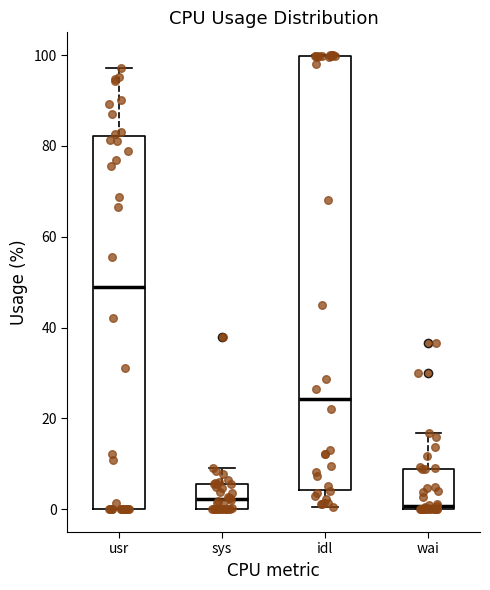

Where does the lower whisker of the box for idl end on the y-axis? The values are not printed on the chart, so give them approximately, as read against the axis.

0